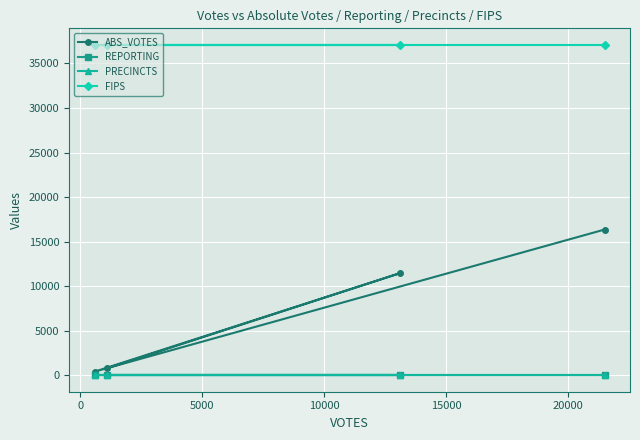

True or false: PRECINCTS and FIPS intersect in this chart.

False